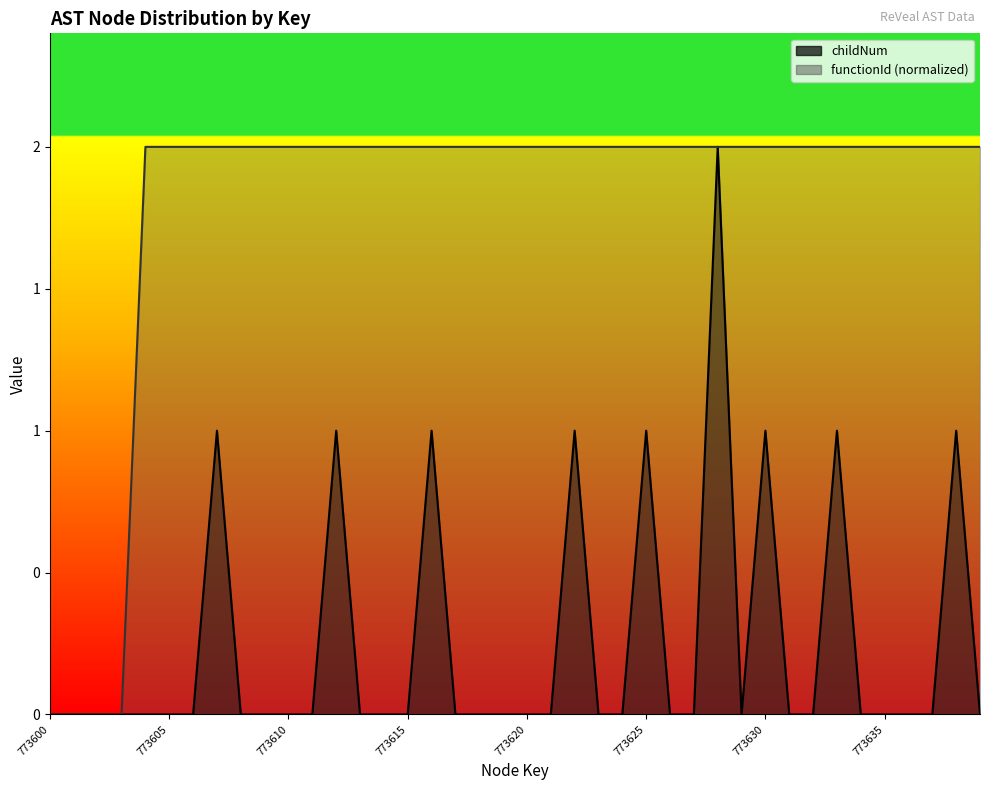

What is the value of the functionId_numeric point at the 24th from the left?

2